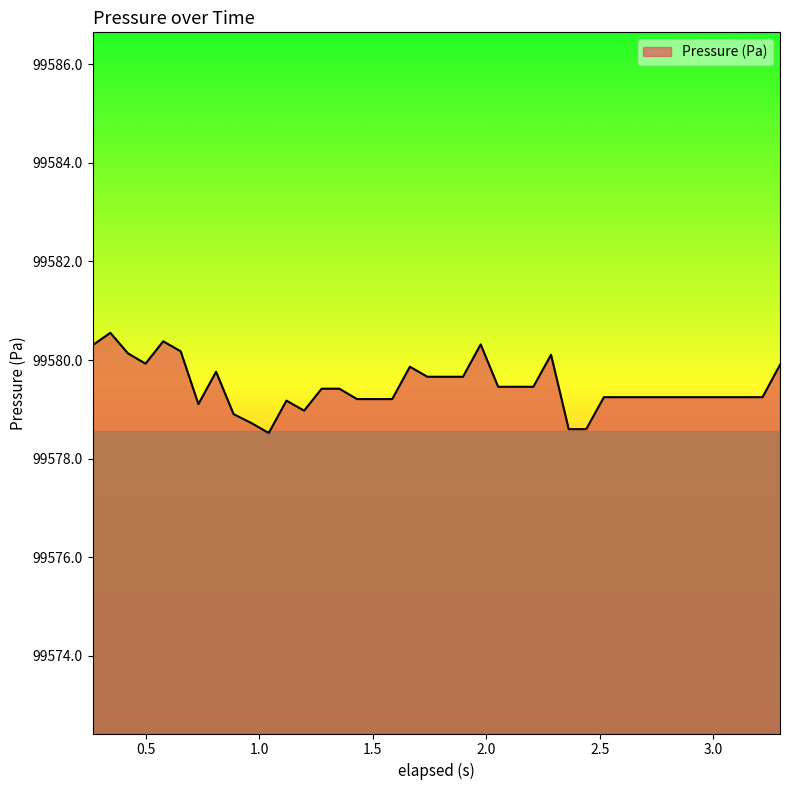

What is the maximum value shown in the chart?

99580.6